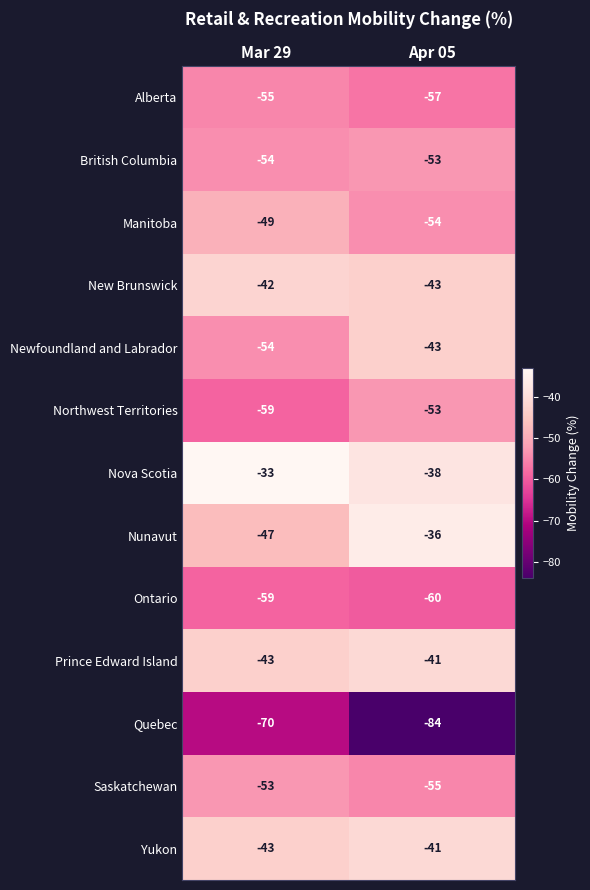

Count the number of data series in this chart.

13